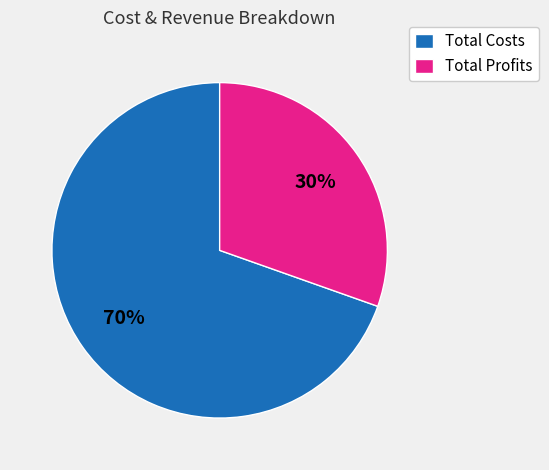

How many segments does this pie chart have?

2